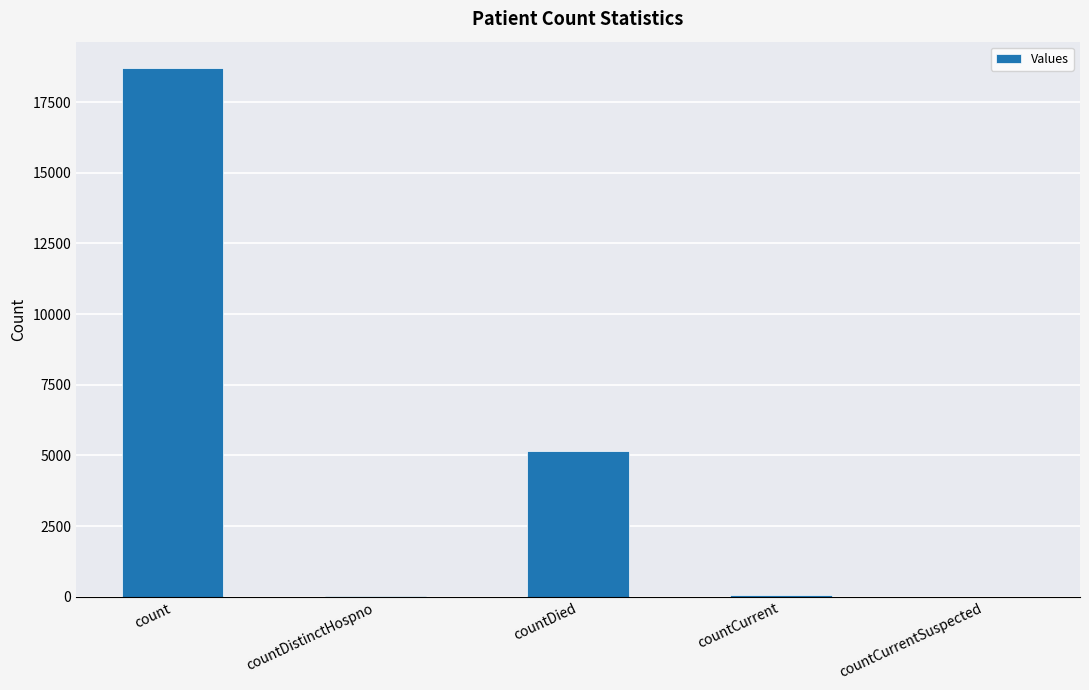

What is the greatest value displayed?

18704